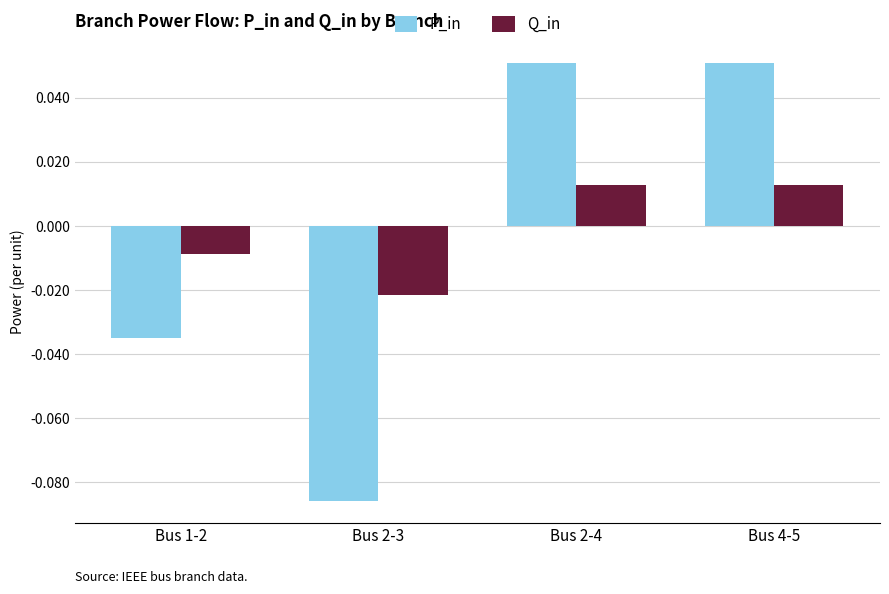

Does the chart contain stacked bars?

No